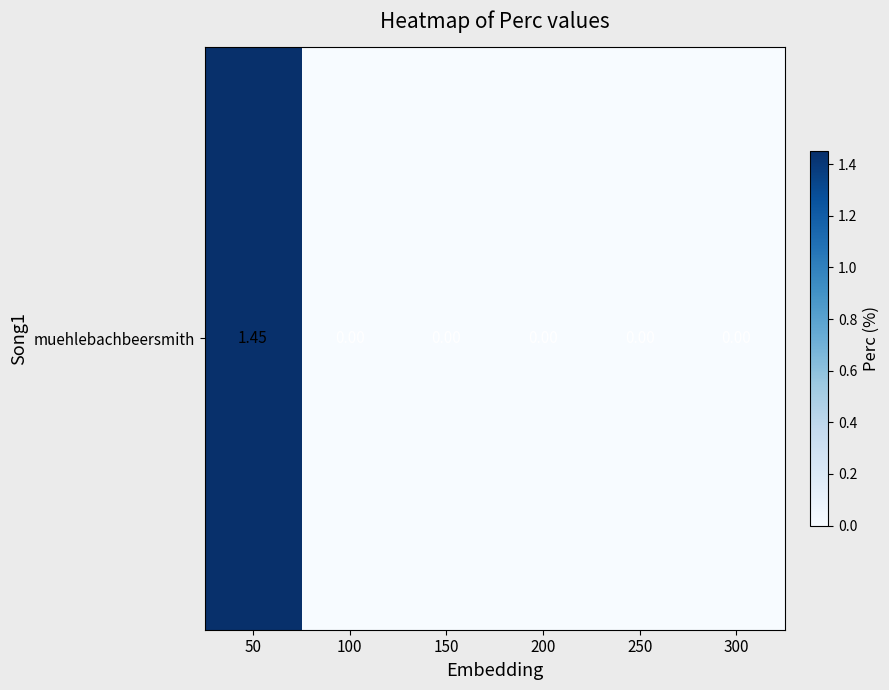

What is the sum of all values?

1.4